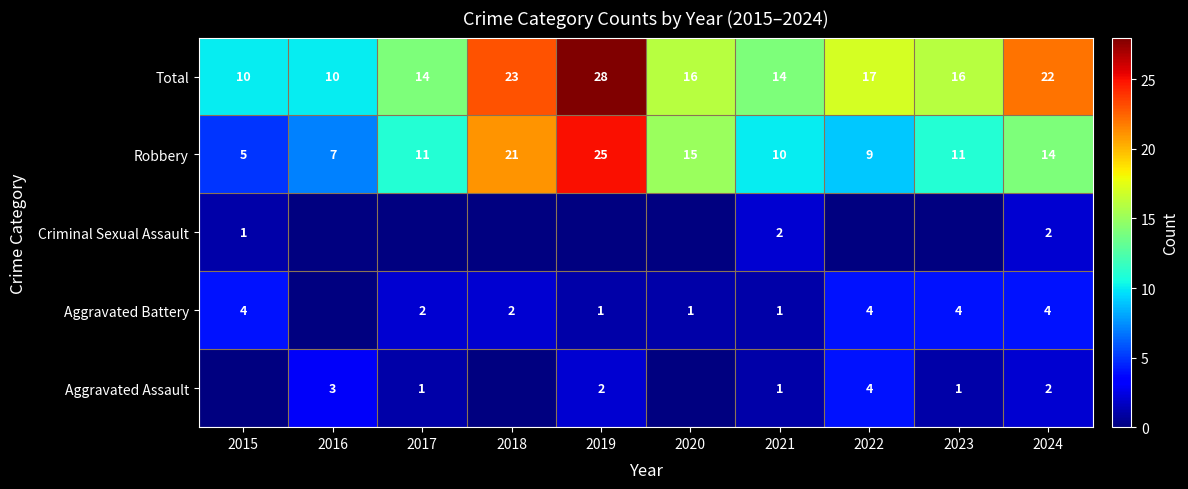

What is the difference between the highest and lowest values at 2018?

23